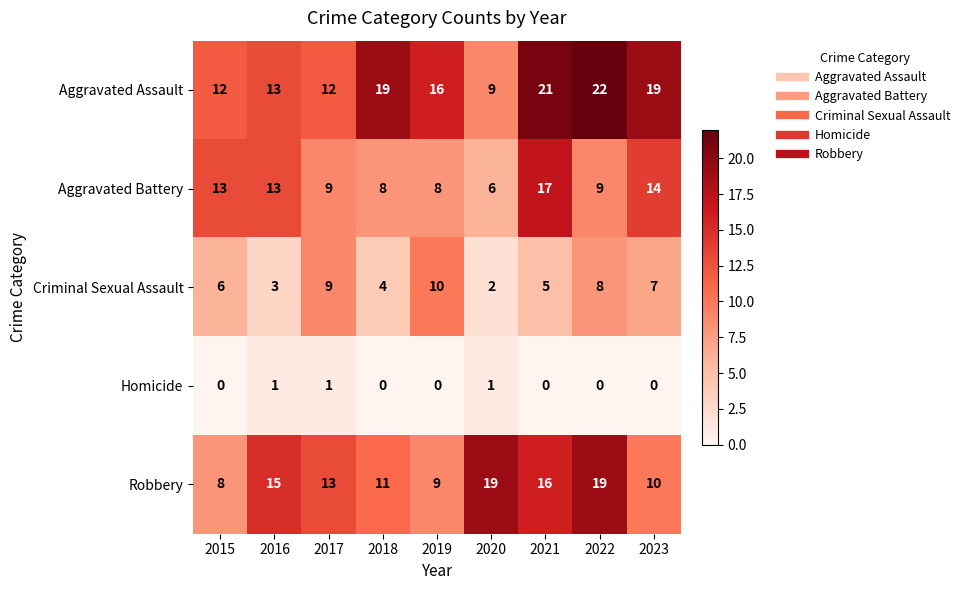

At which category does the chart reach its peak across all series?

2022